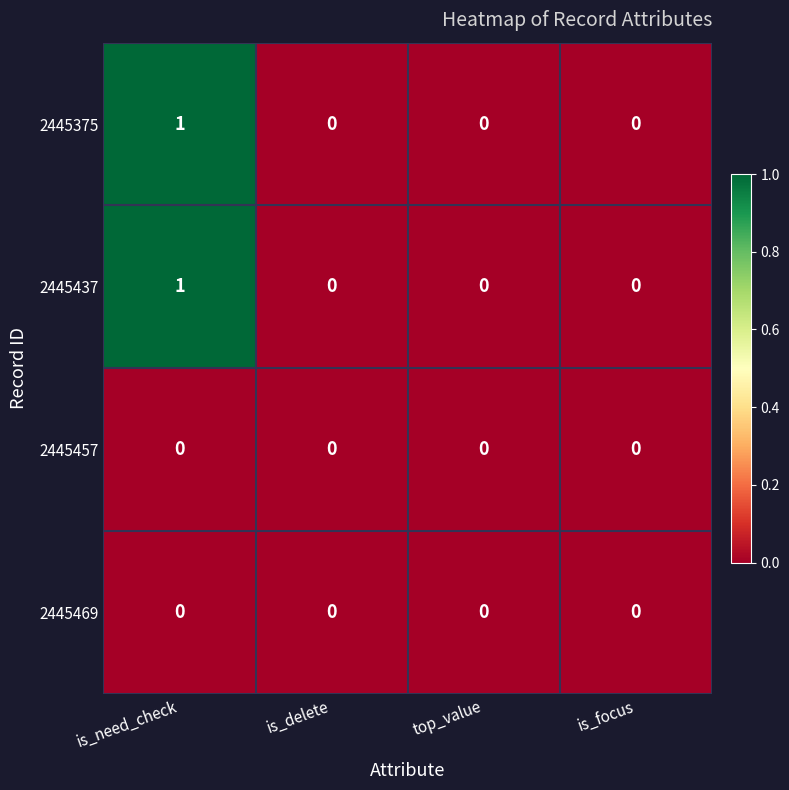

Reading left to right, extract all data points from this chart.

2445375: is_need_check=1	is_delete=0	top_value=0	is_focus=0
2445437: is_need_check=1	is_delete=0	top_value=0	is_focus=0
2445457: is_need_check=0	is_delete=0	top_value=0	is_focus=0
2445469: is_need_check=0	is_delete=0	top_value=0	is_focus=0